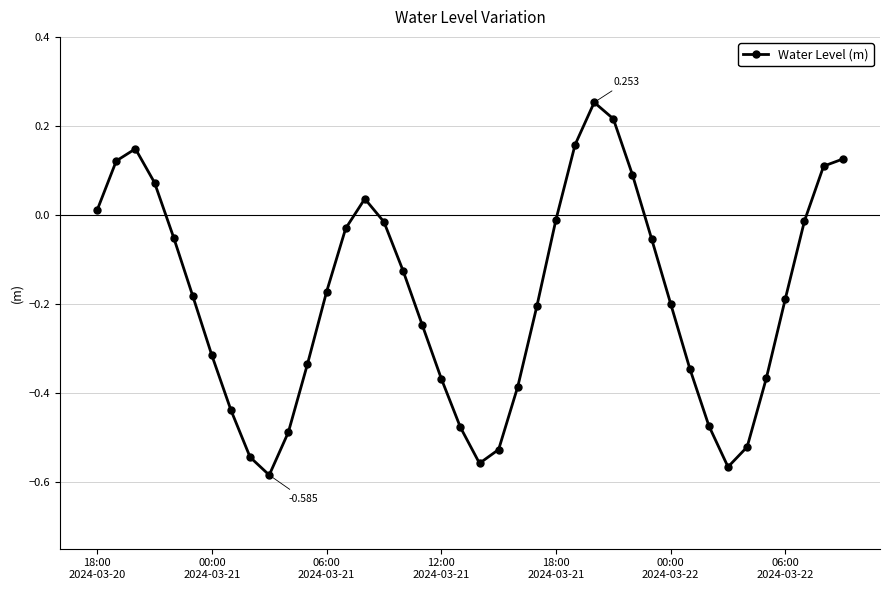

True or false: there are more than 2 points higher than both neighbors.

True